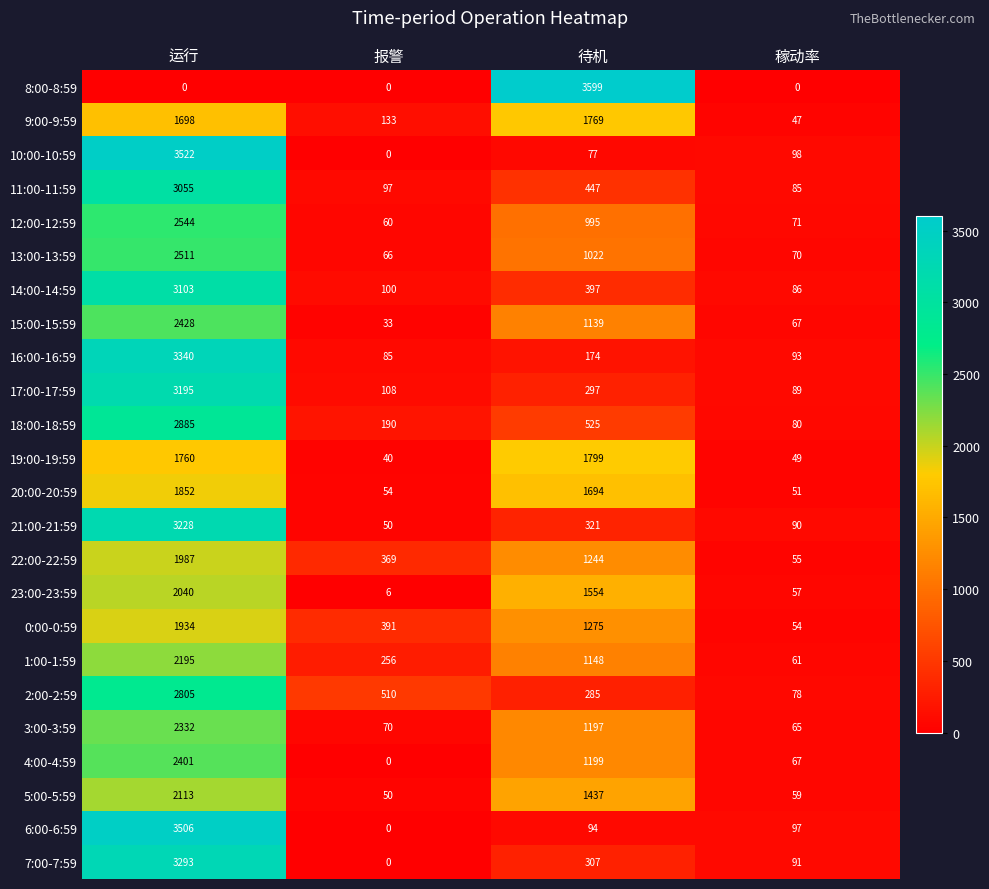

The value of 4:00-4:59 at 待机 is 674. True or false?

False